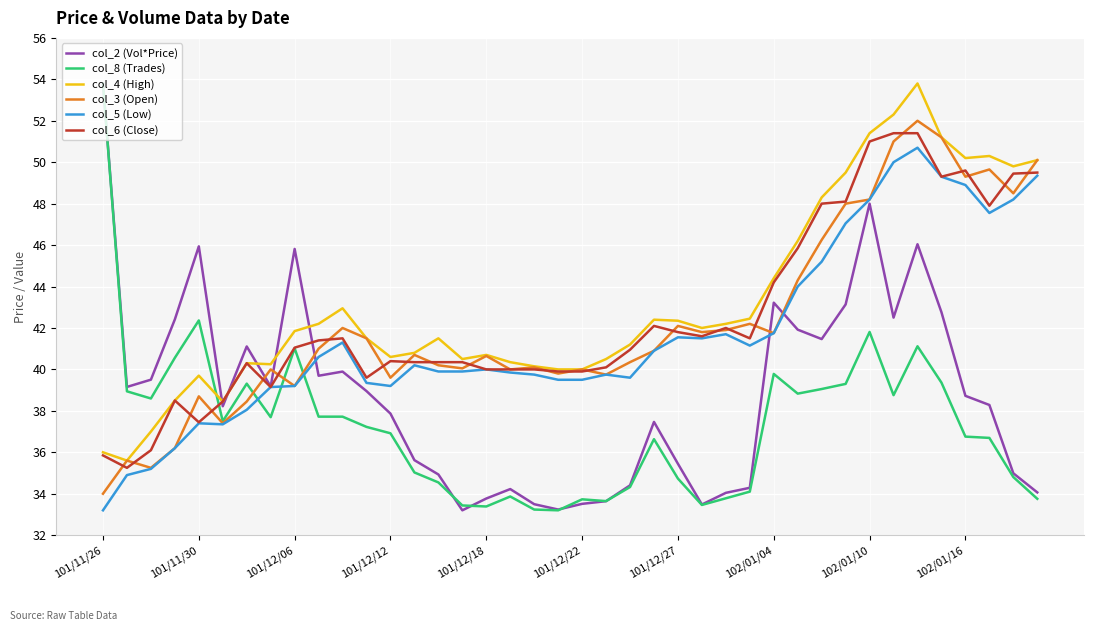

Which series has the largest total across all categories?

col_4 (High)